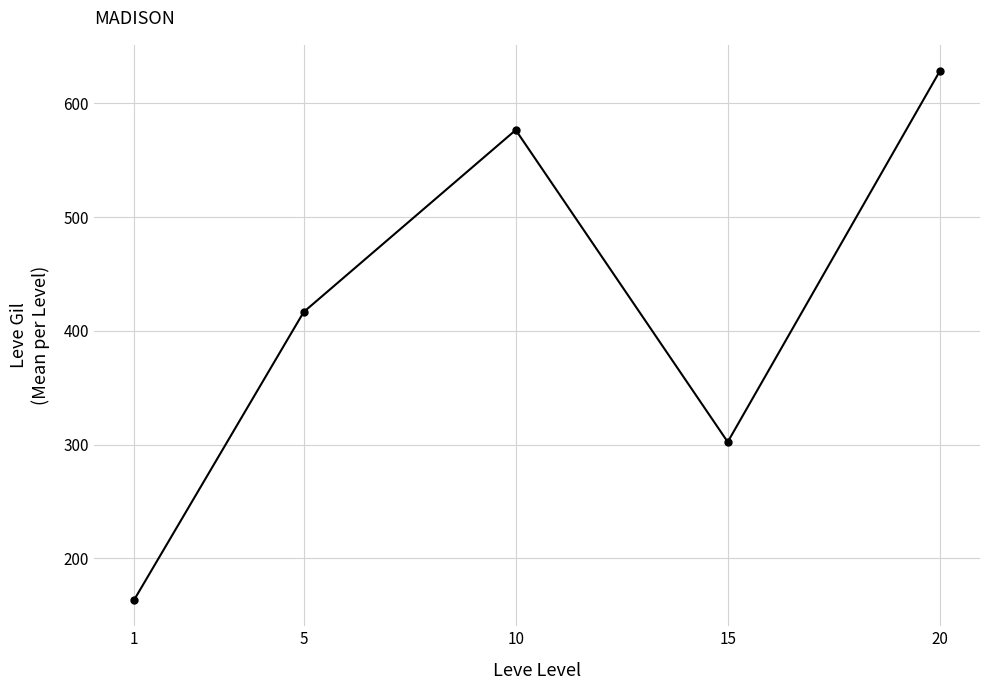

Reading right to left, what are all the values shown in this chart?

20=628.3	15=302.3	10=576.7	5=416.7	1=163.5